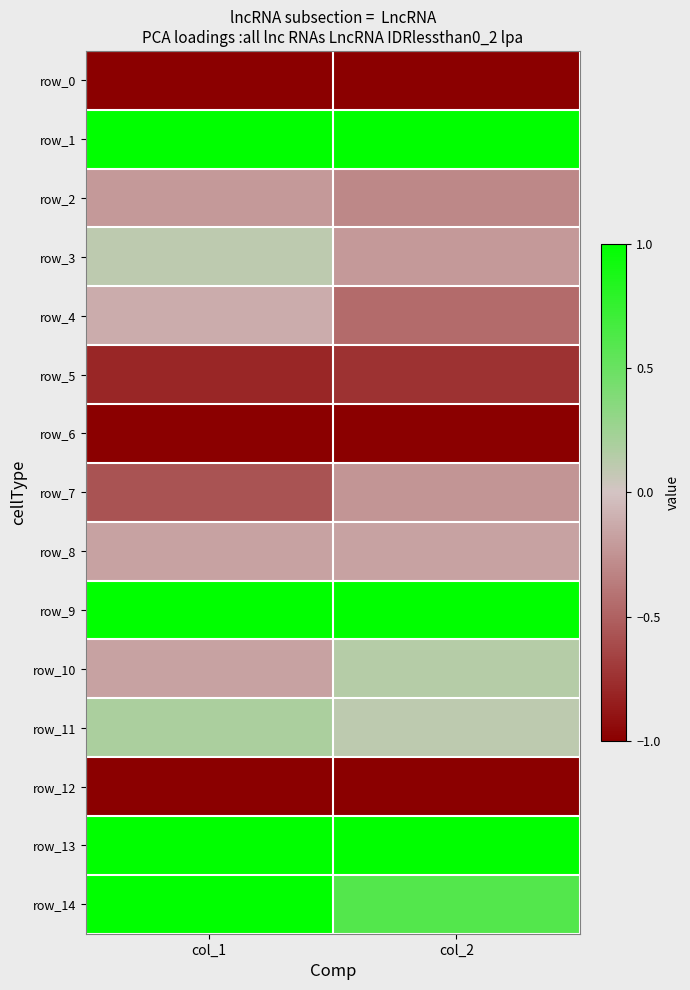

What is the highest value of the row_11 series?

0.2